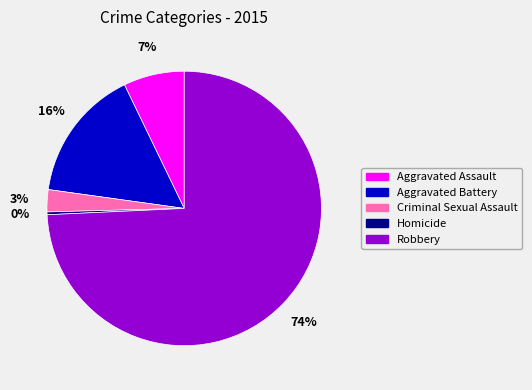

To the nearest percent, what portion does Robbery represent?

74%